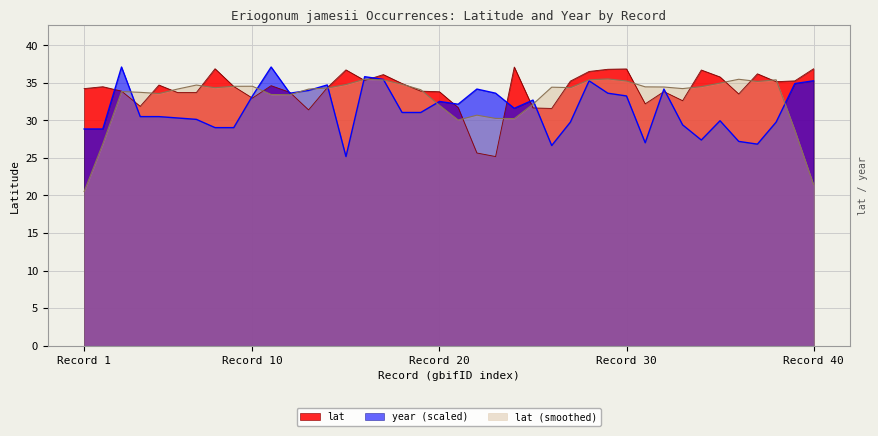

Which series has the largest total across all categories?

lat